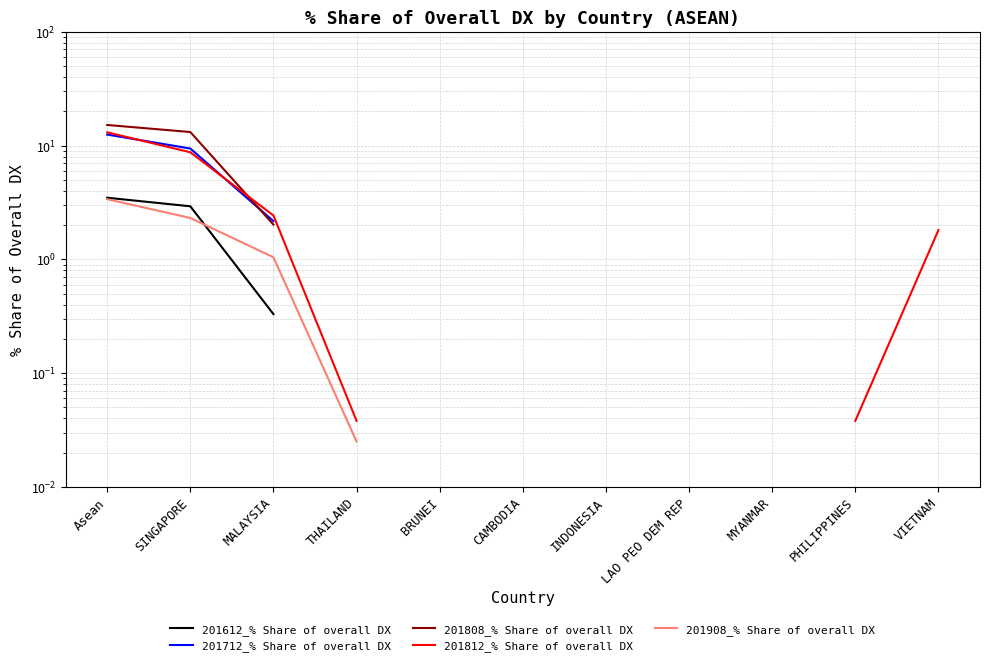

At which category is the sum across all series the highest?

Asean